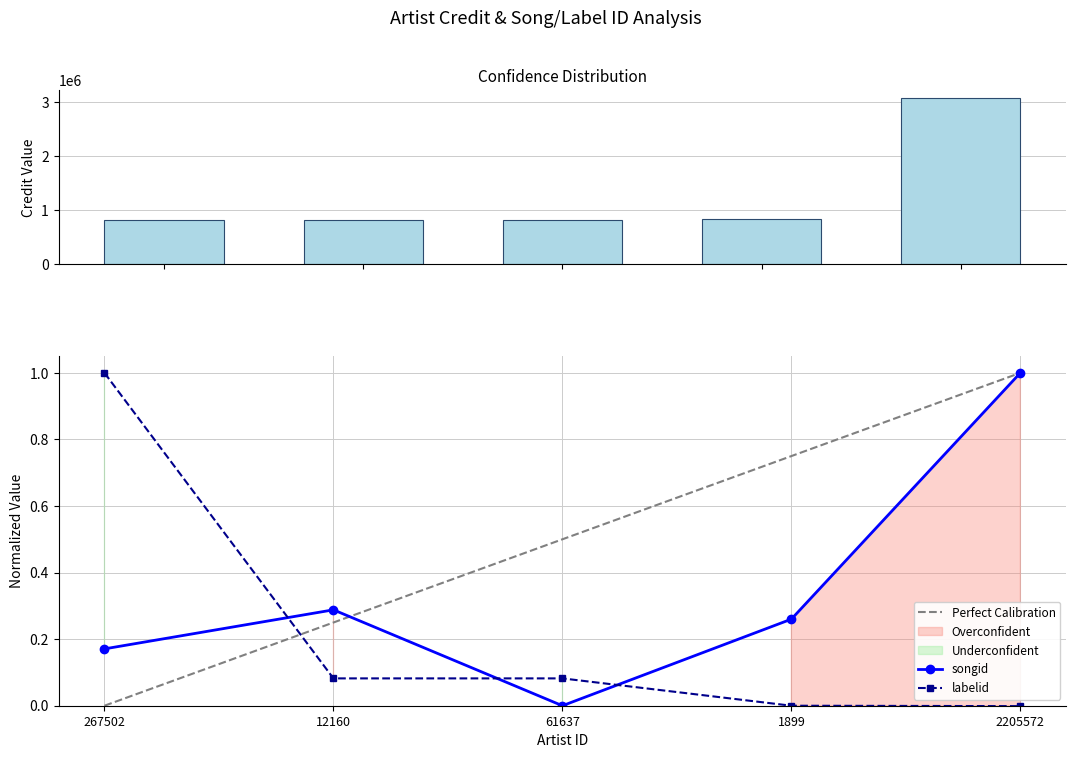

Is it true that labelid equals 0.1 at 61637?

False